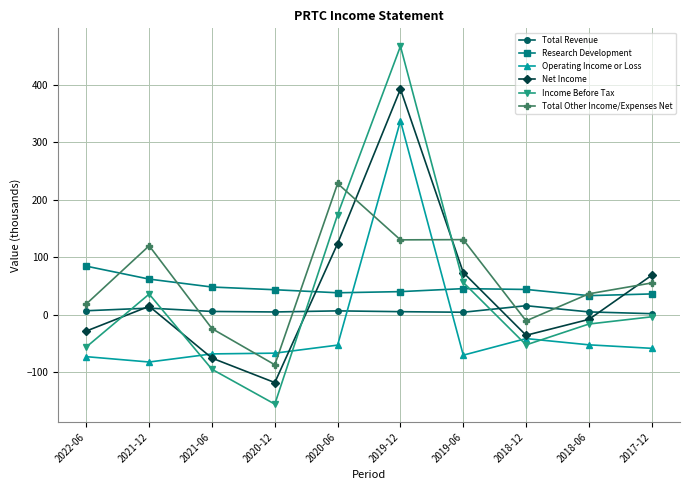

In Operating Income or Loss, how many points are higher than both neighbors (excluding endpoints)?

2